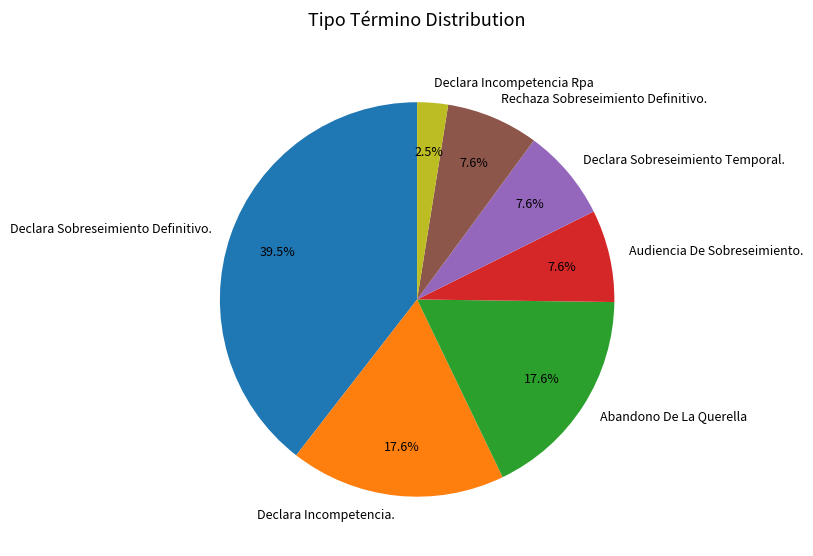

Count the number of slices in the pie.

7